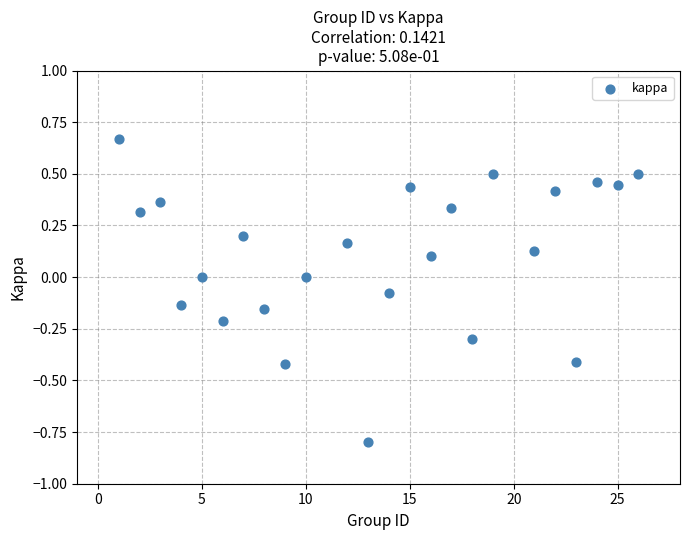

What is the range of X values (max minus min)?

25.0